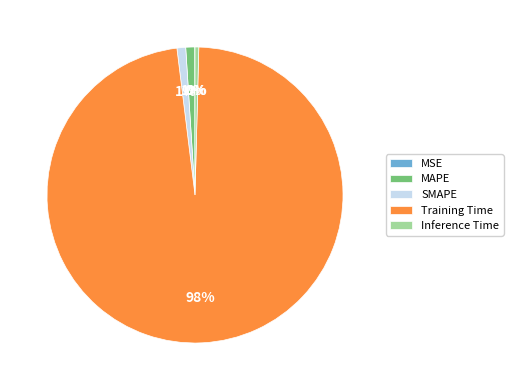

Is Training Time the majority of the pie?

Yes